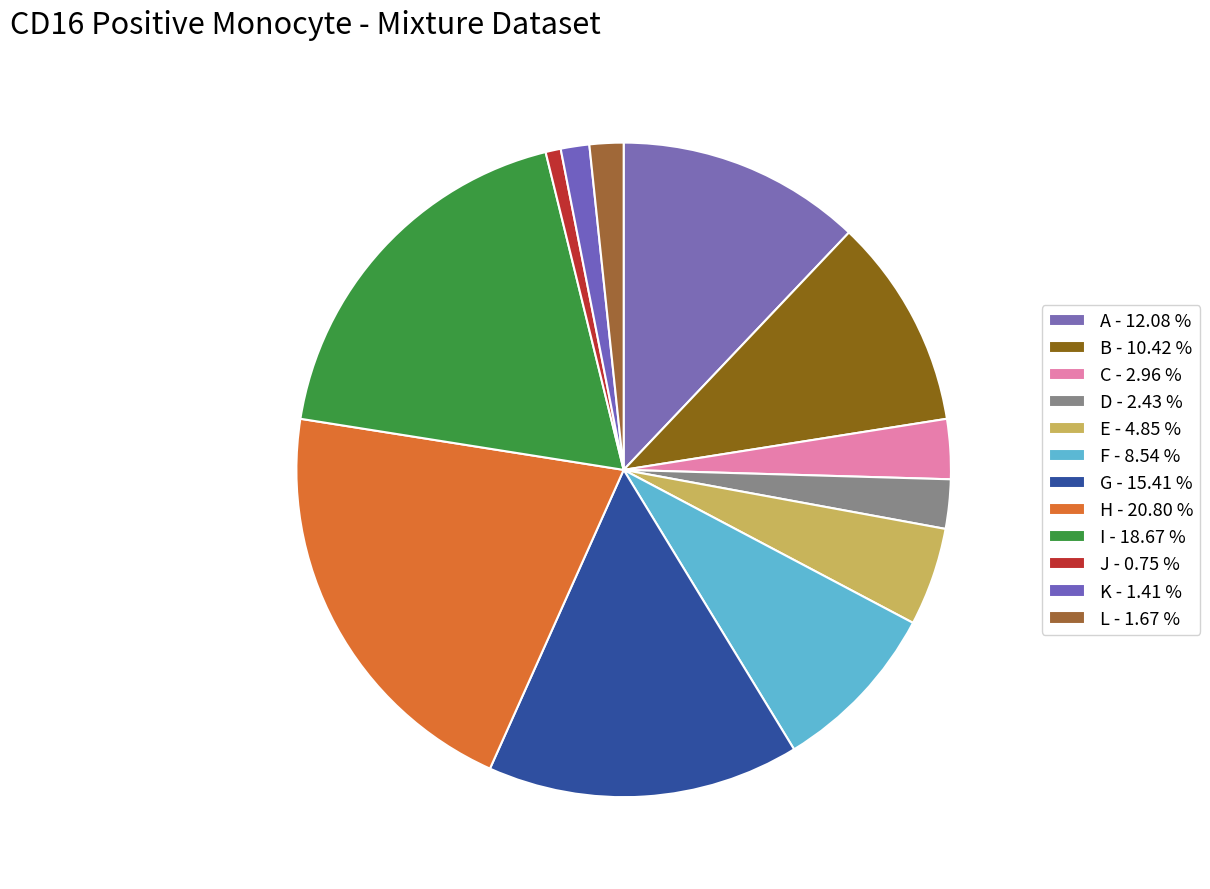

Is the sum of B and K greater than half?

No